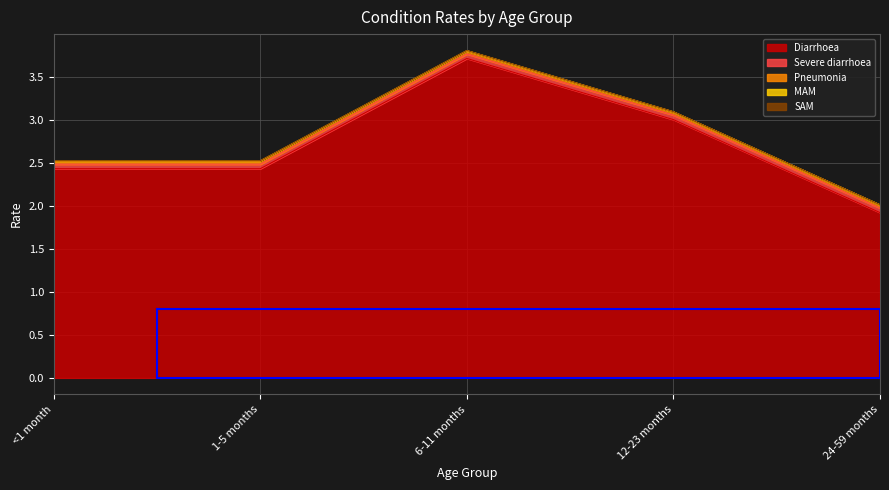

What is the sum of all Severe diarrhoea values?

0.3